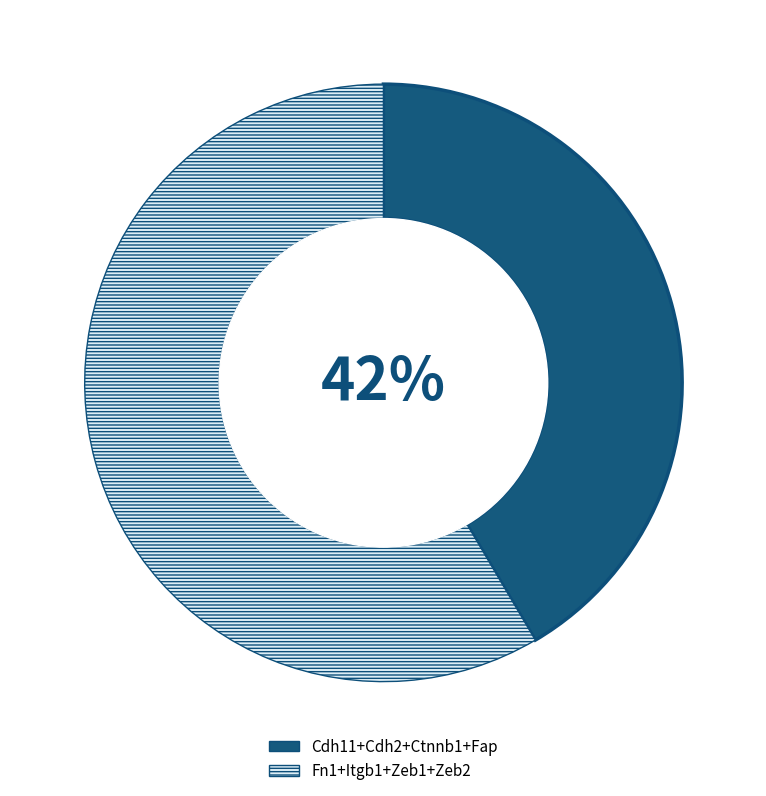

Is there any slice that represents more than half of the pie?

Yes